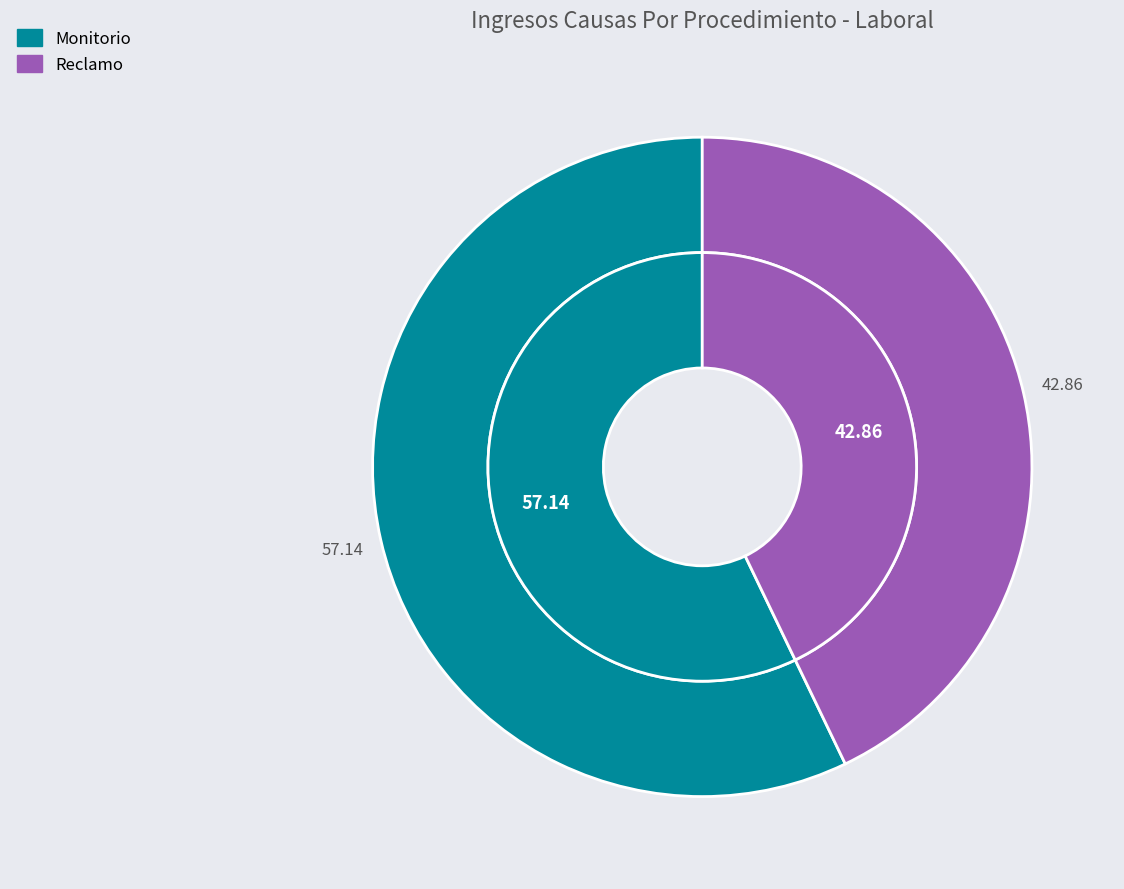

Rank the categories by value from lowest to highest.

Reclamo, Monitorio